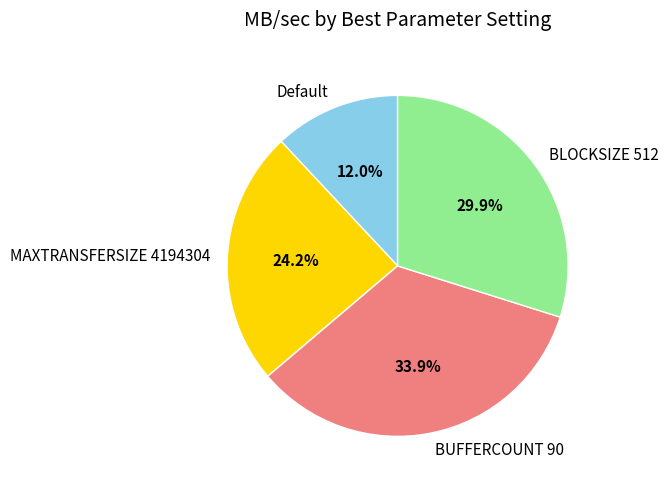

How many slices are in this pie chart?

4